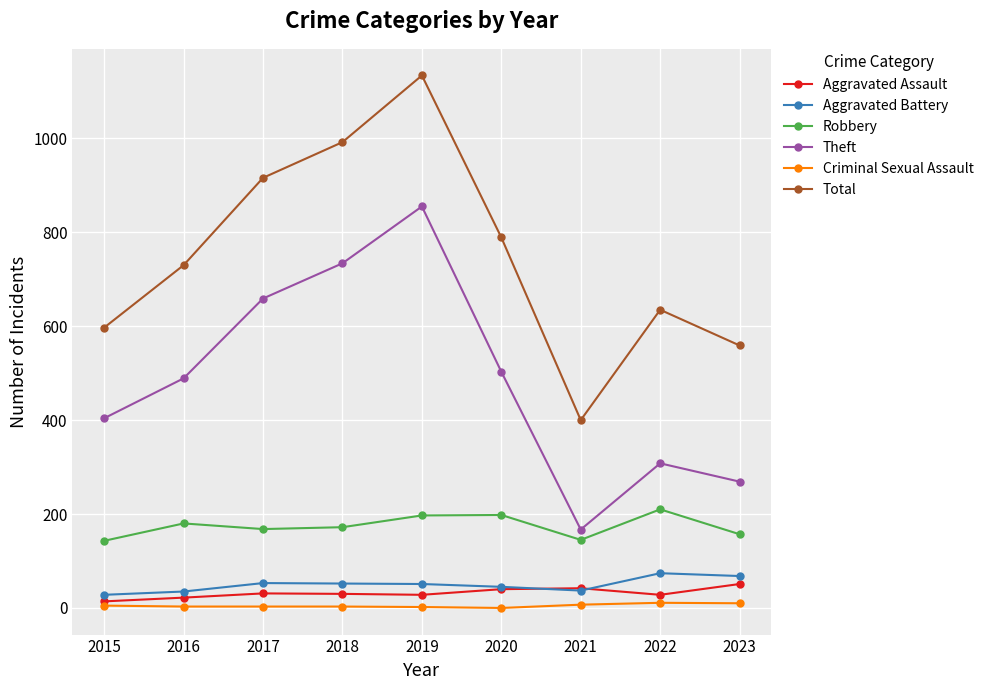

True or false: Total has a value of 635 at 2022.

True